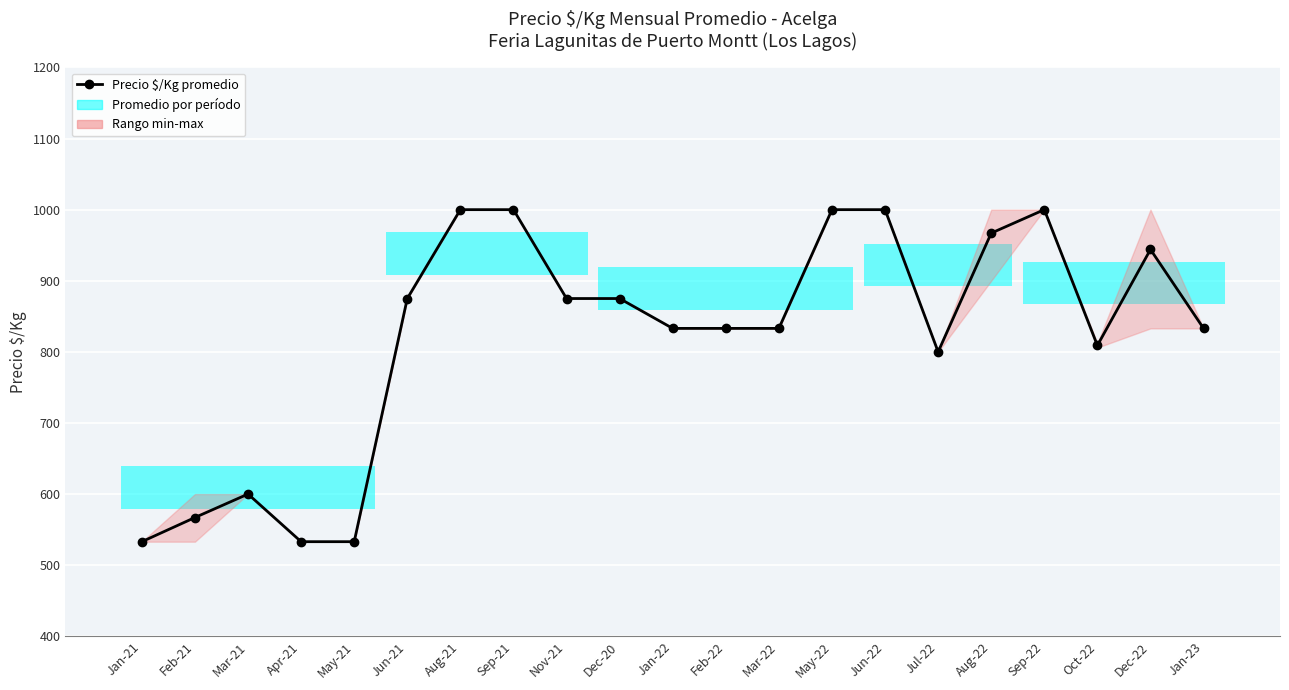

Rank the categories by value from highest to lowest.

Aug-21, Sep-21, May-22, Jun-22, Sep-22, Aug-22, Dec-22, Jun-21, Nov-21, Dec-20, Jan-22, Feb-22, Mar-22, Jan-23, Oct-22, Jul-22, Mar-21, Feb-21, Jan-21, Apr-21, May-21